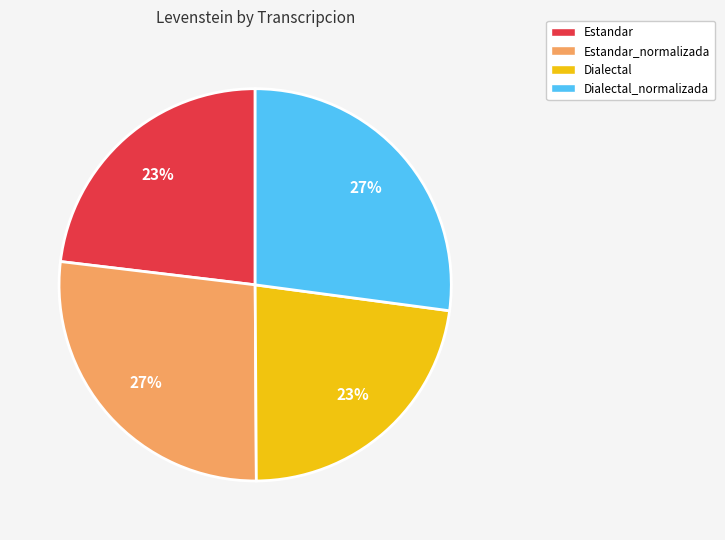

To the nearest percent, what is the average slice percentage?

25%